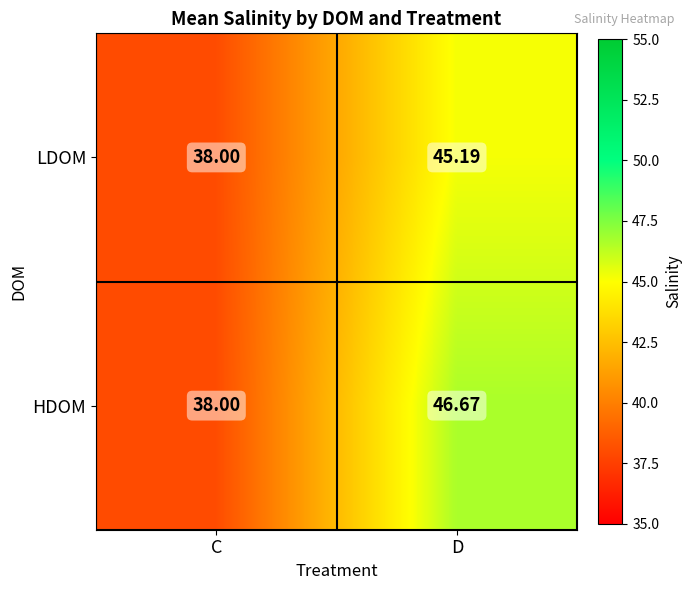

At which label does LDOM reach its peak?

D